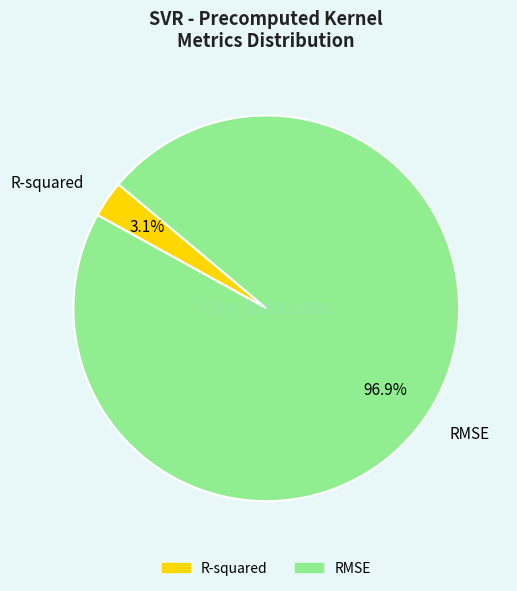

To the nearest percent, what percentage of the pie is R-squared?

3%